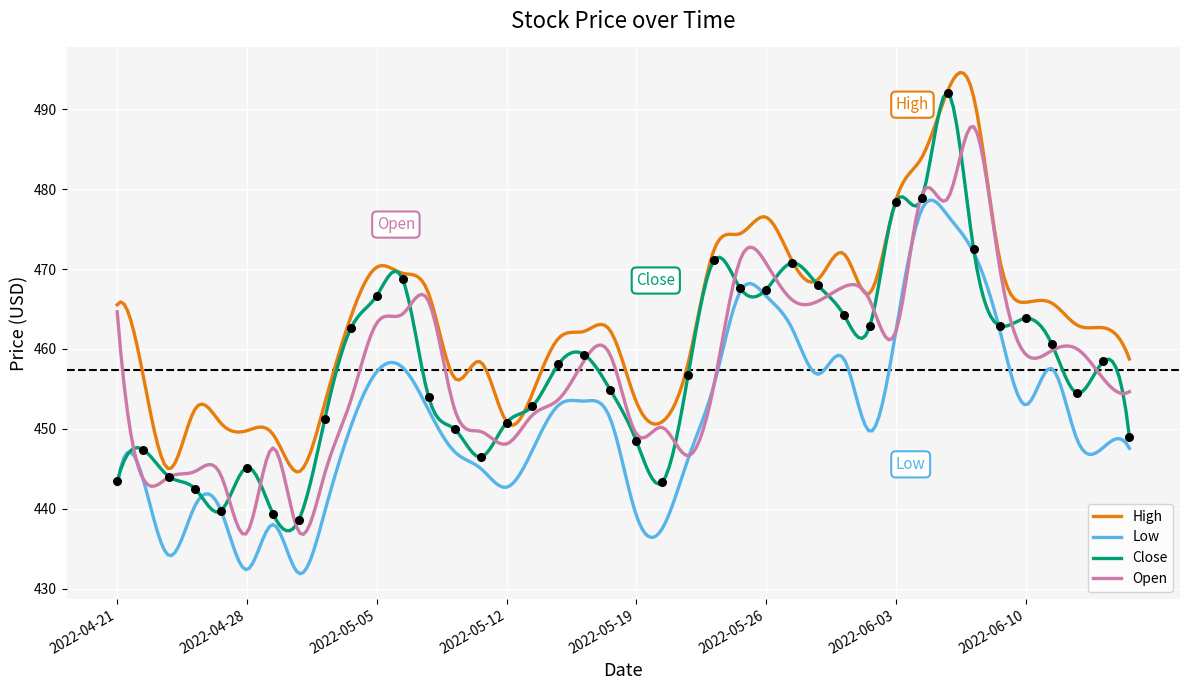

Which series has the largest total across all categories?

High